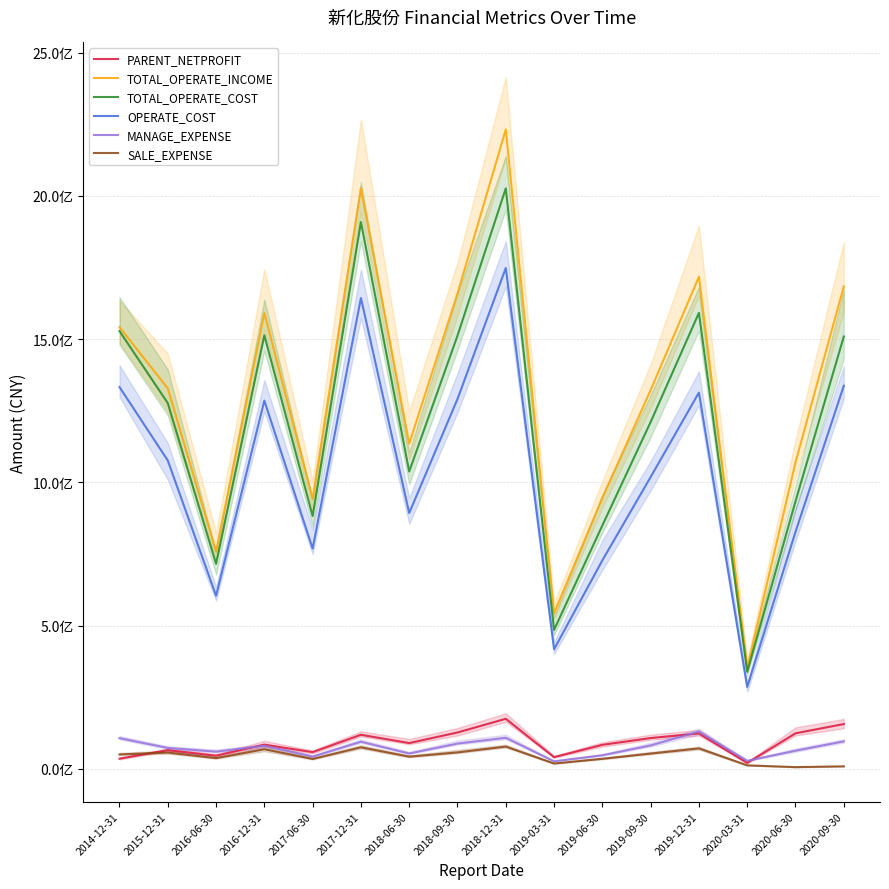

Rank the categories by TOTAL_OPERATE_COST value from lowest to highest.

2020-03-31, 2019-03-31, 2016-06-30, 2019-06-30, 2017-06-30, 2020-06-30, 2018-06-30, 2019-09-30, 2015-12-31, 2020-09-30, 2018-09-30, 2016-12-31, 2014-12-31, 2019-12-31, 2017-12-31, 2018-12-31